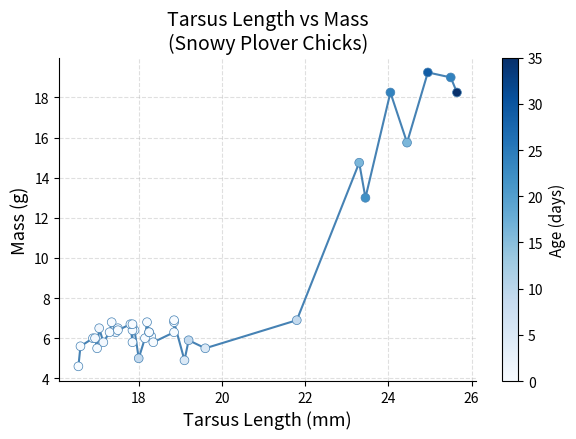

What Y value in the scatter plot is closest to 11?

13.0